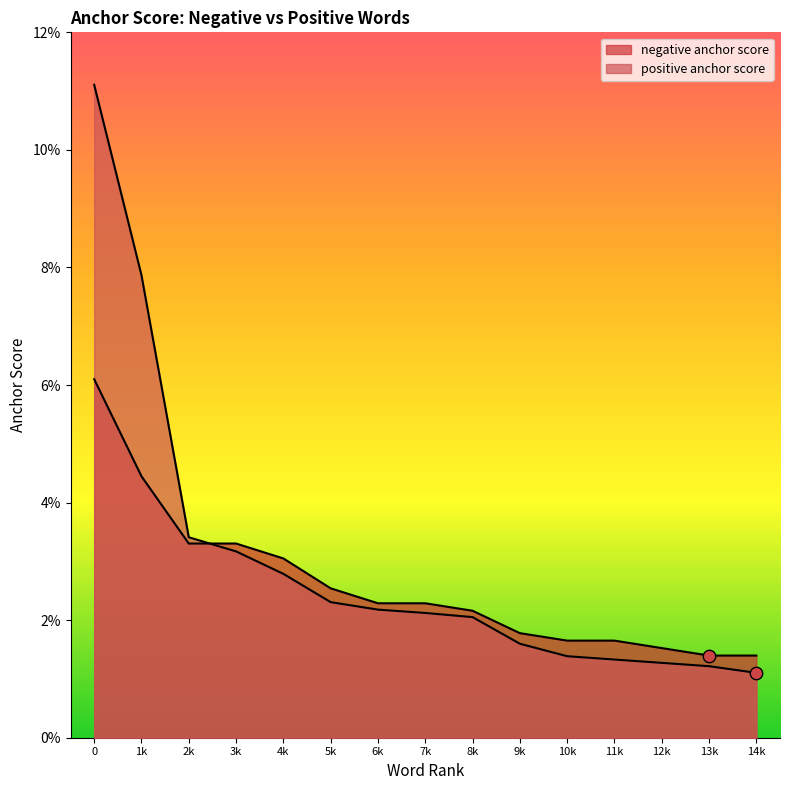

Is the value of negative anchor score at 14k greater than the value of positive anchor score at 14k?

Yes